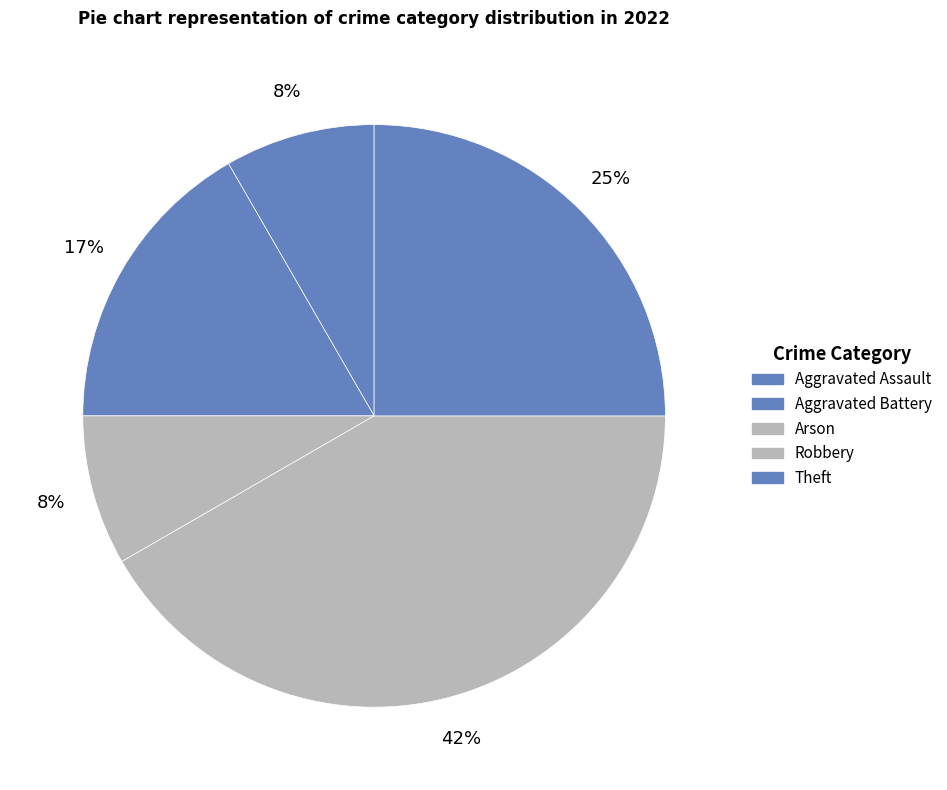

What is the largest slice in the pie chart?

Robbery